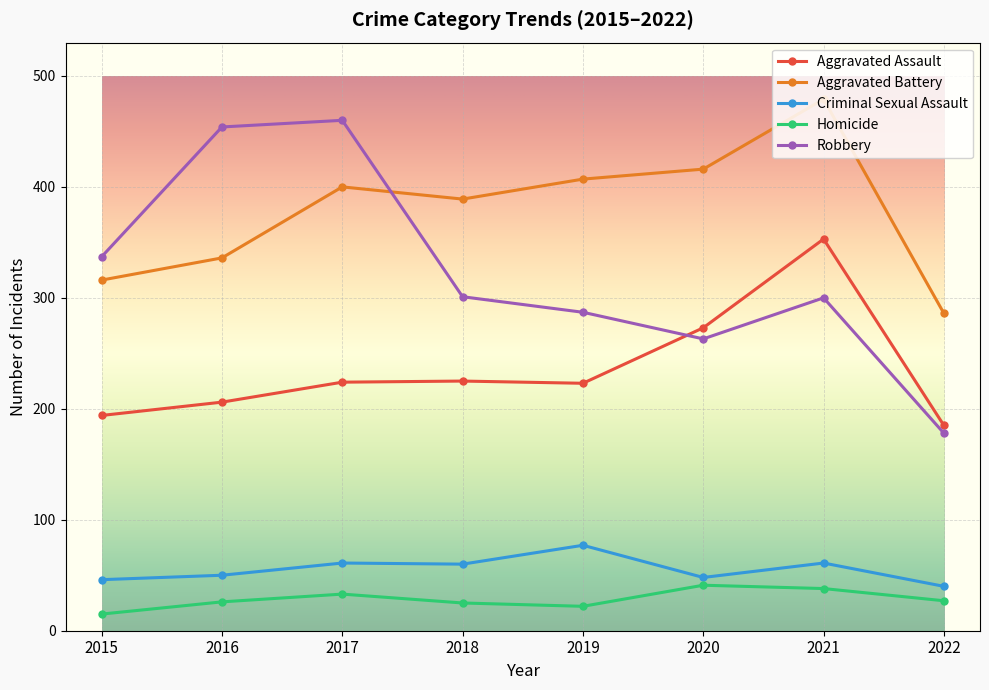

What is the sum of the Criminal Sexual Assault values at 2017 and 2020?

109